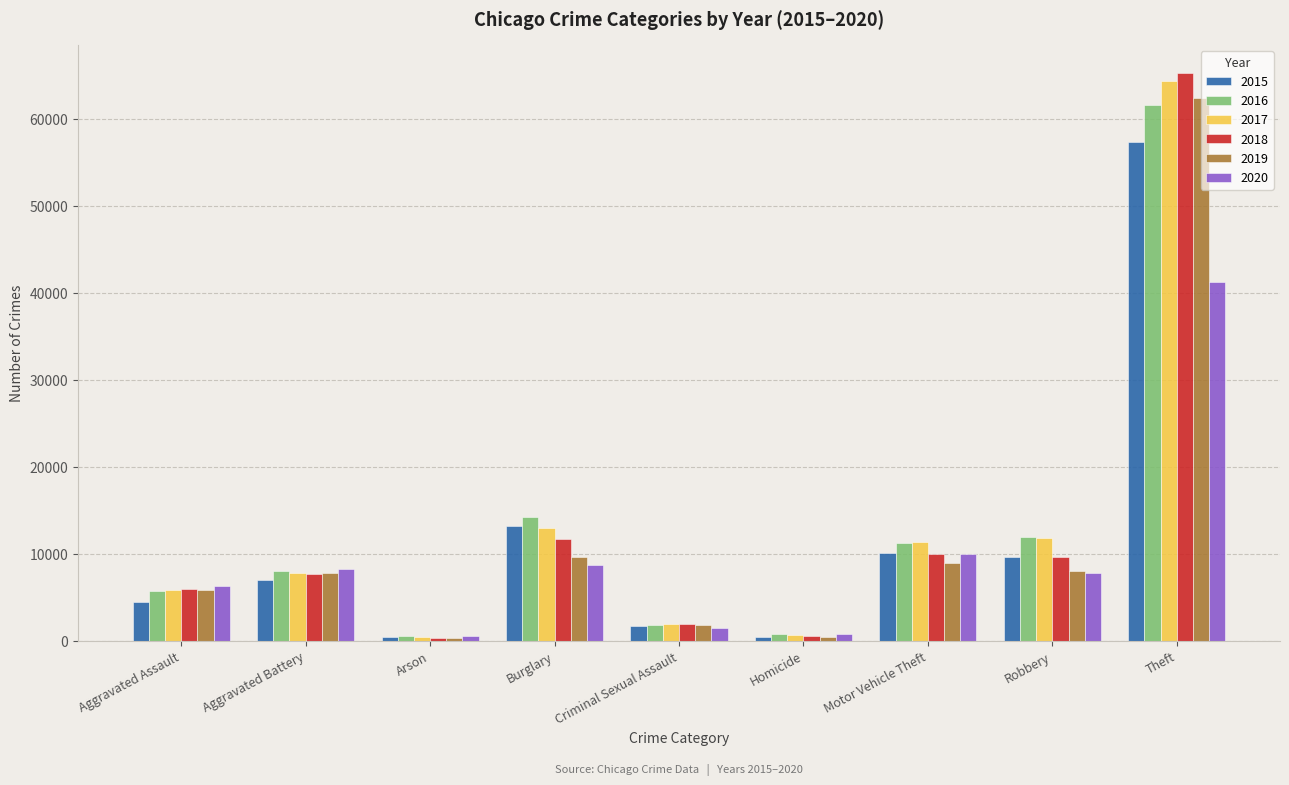

Does the chart contain any negative values?

No